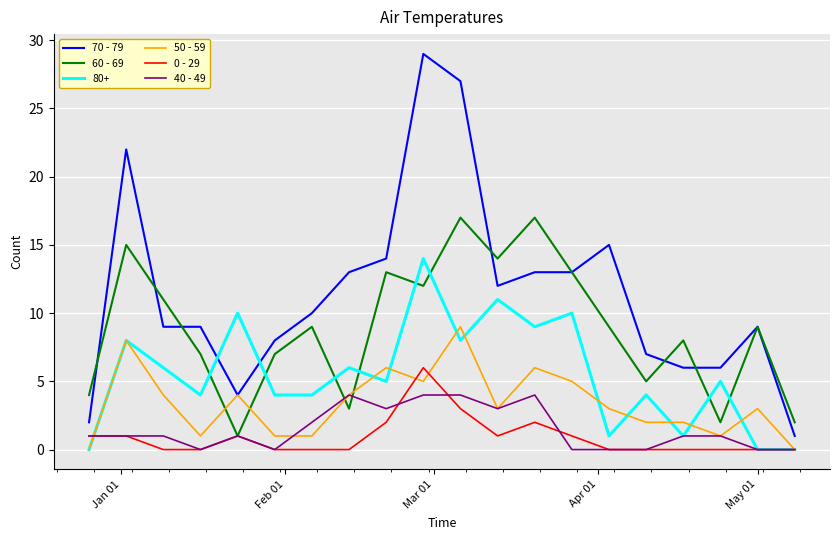

Which series has the largest total across all categories?

70 - 79